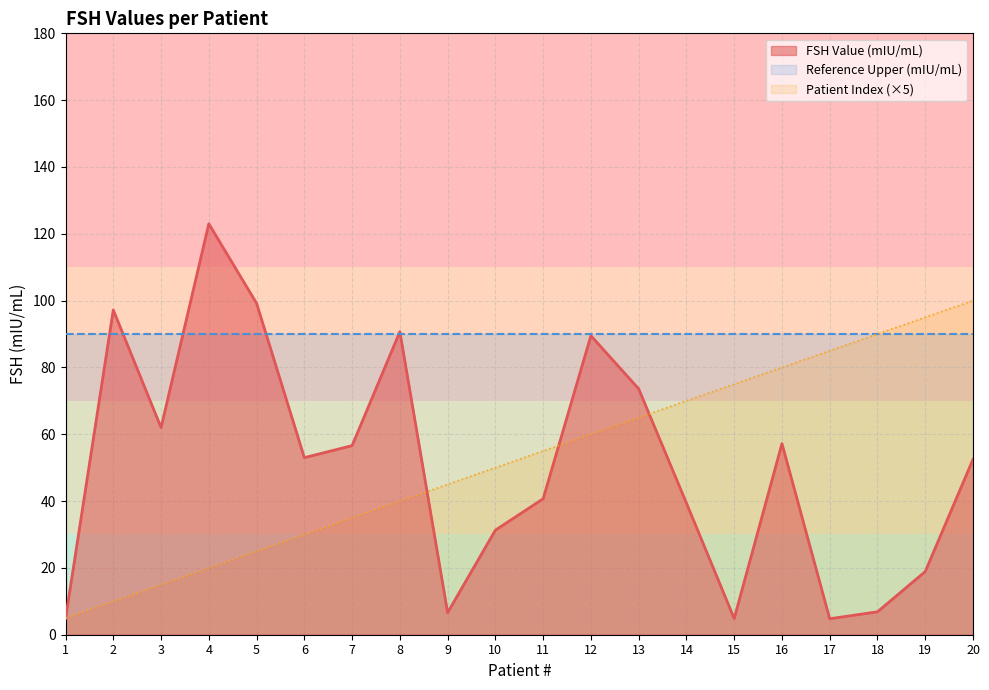

What is the value of the Patient Index point at the 9th from the left?

45.0